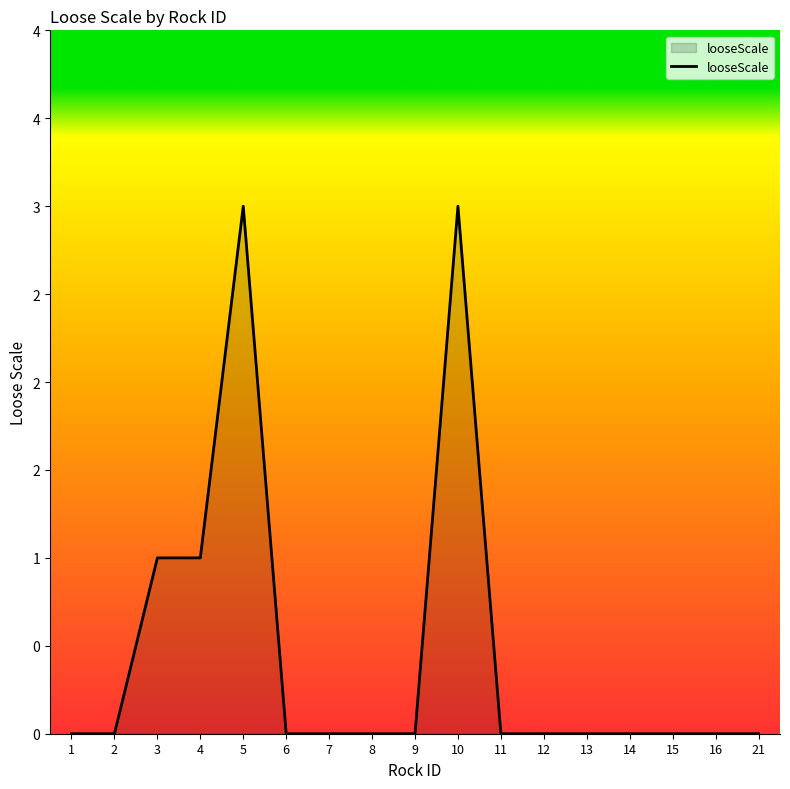

Does the chart display data point markers on the line(s)?

No